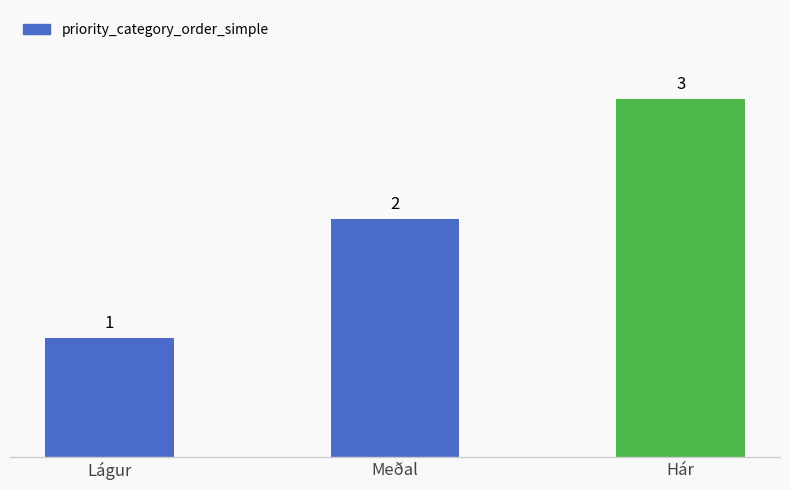

What position from the right is Hár?

1